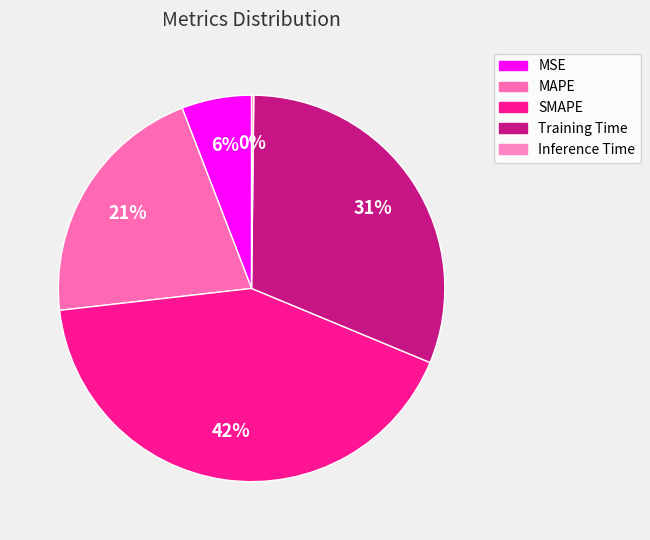

What portion of the pie excludes MSE?

94.1%